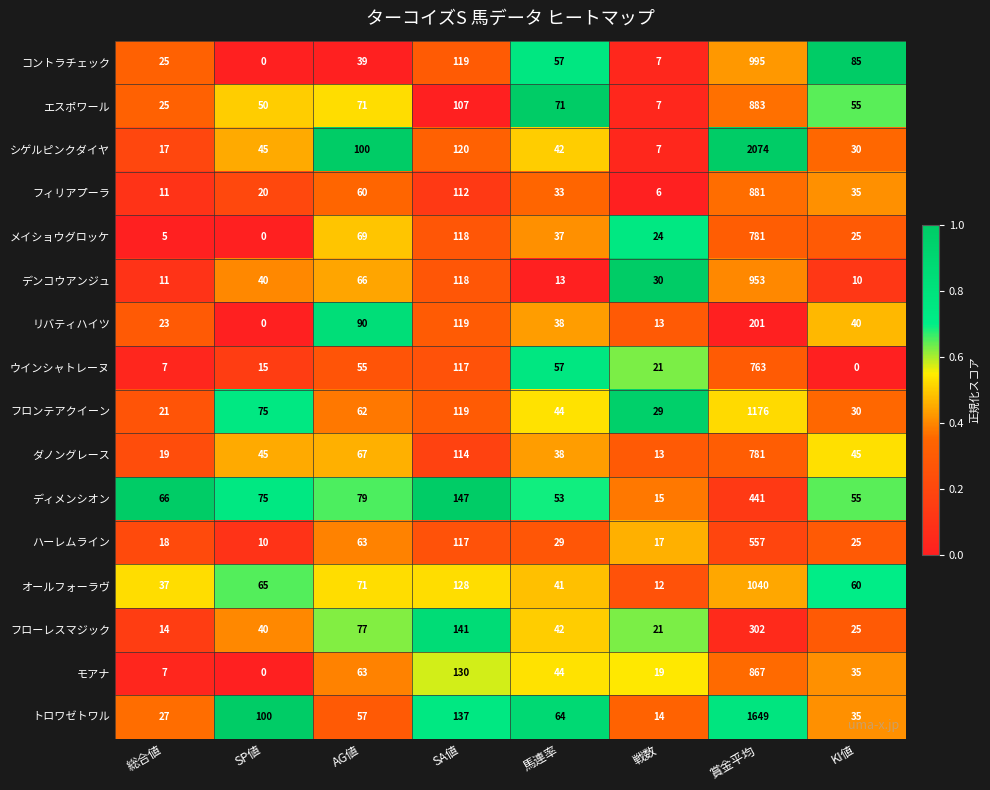

What is the sum of the エスポワール values at SA値 and 馬連率?

178